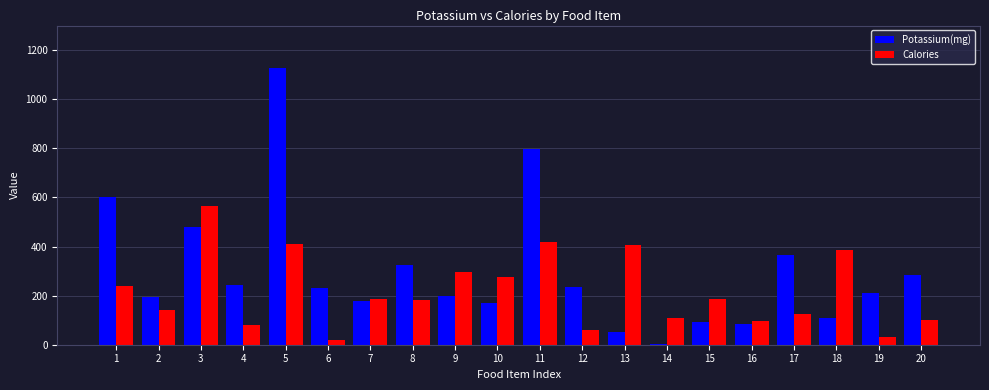

Rank the series by their average value, from highest to lowest.

Potassium(mg), Calories